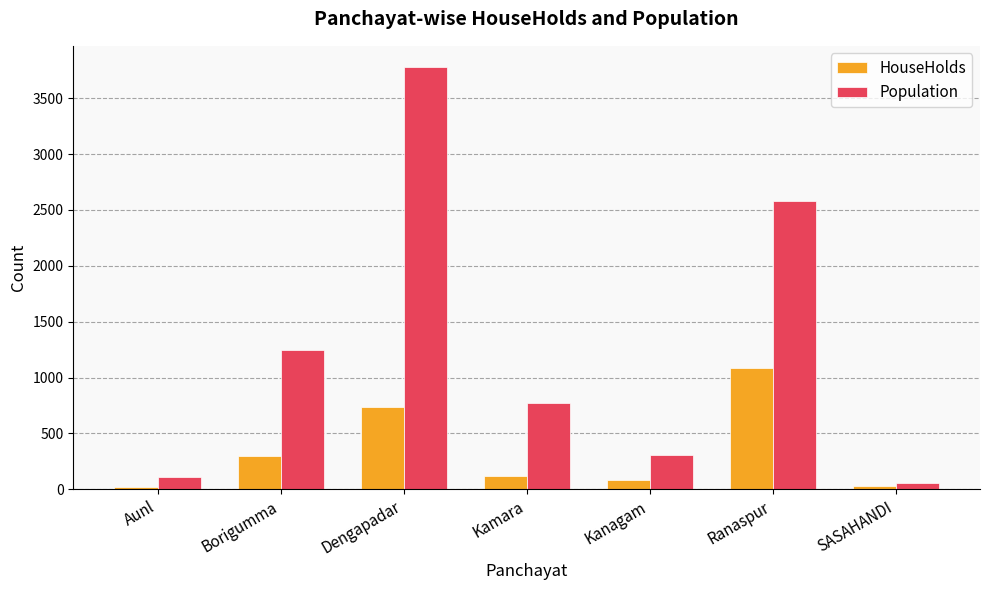

What are all the series names shown in the legend?

HouseHolds, Population